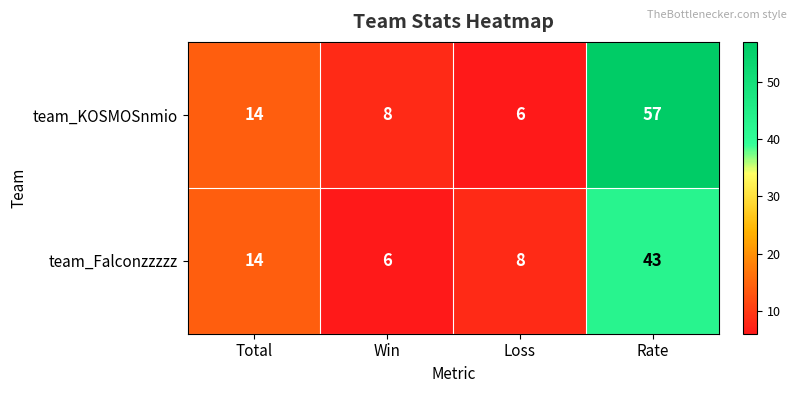

At Loss, list the series in order from smallest to largest.

team_KOSMOSnmio, team_Falconzzzzz